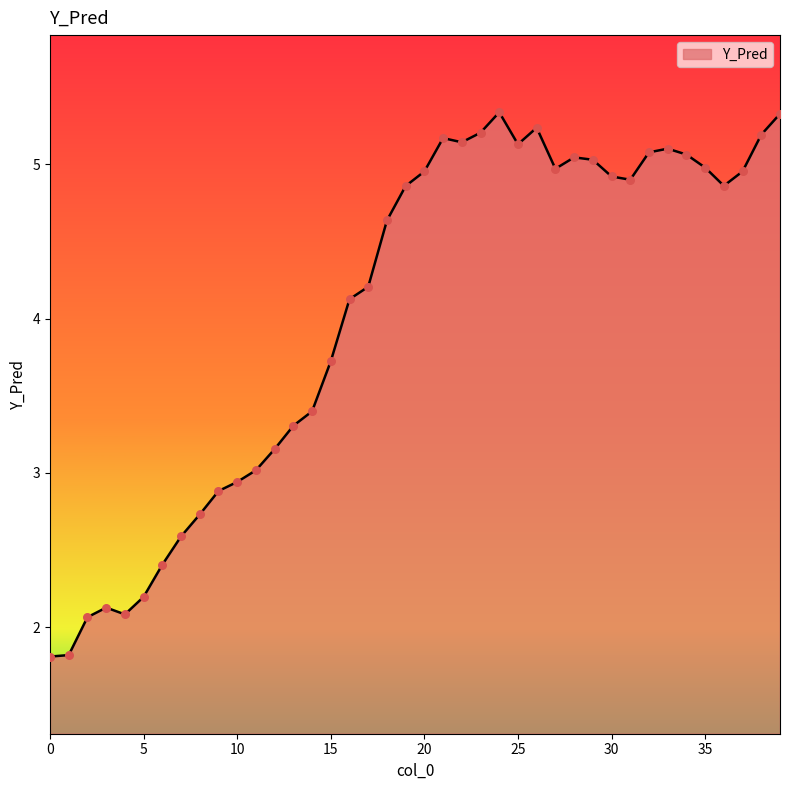

What is the difference between the maximum and minimum values?

3.5